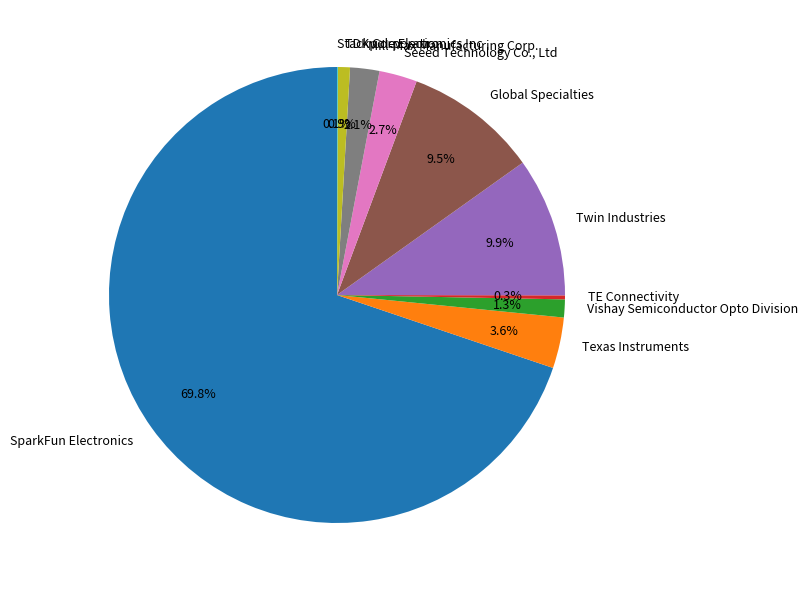

Combined, what portion of the pie is TDK Corporation and Texas Instruments?

4.5%